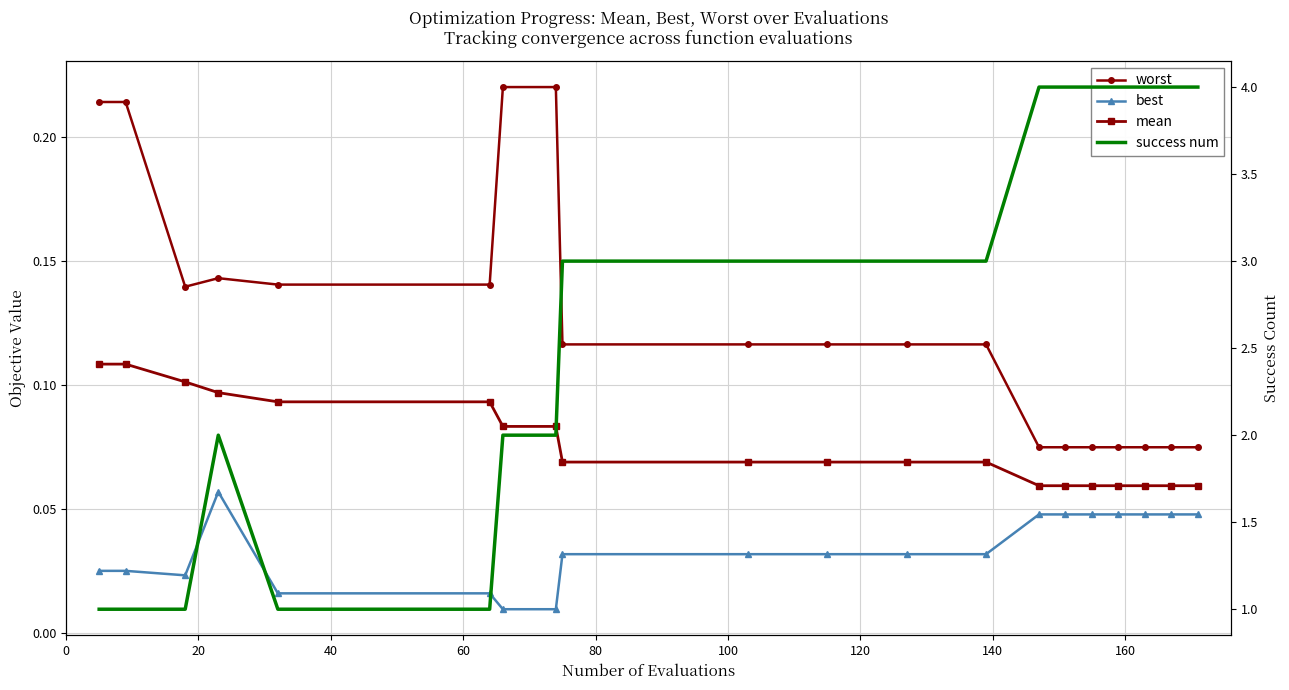

What are all the series names shown in the legend?

worst, mean, best, success num